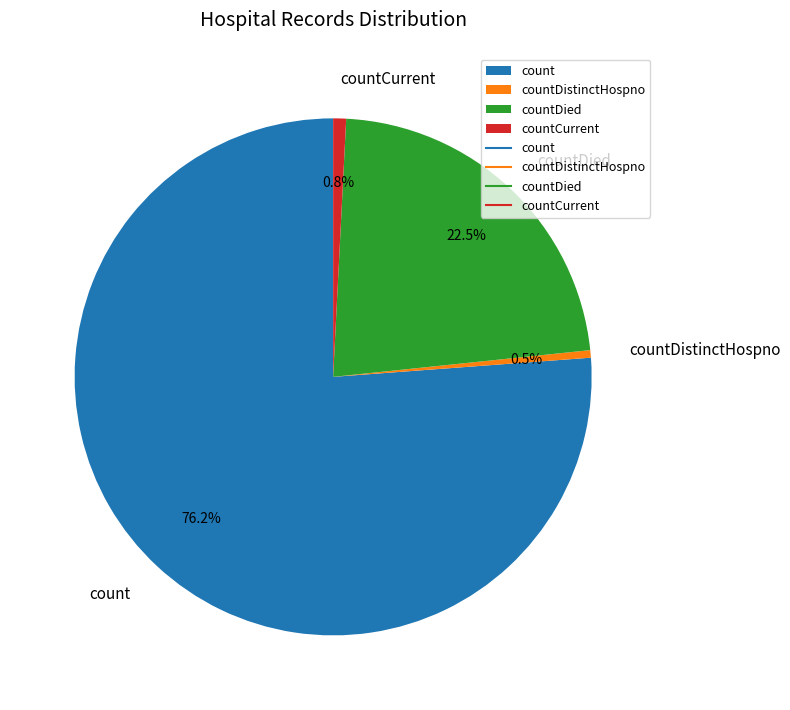

Which has a higher value, countDied or countDistinctHospno?

countDied